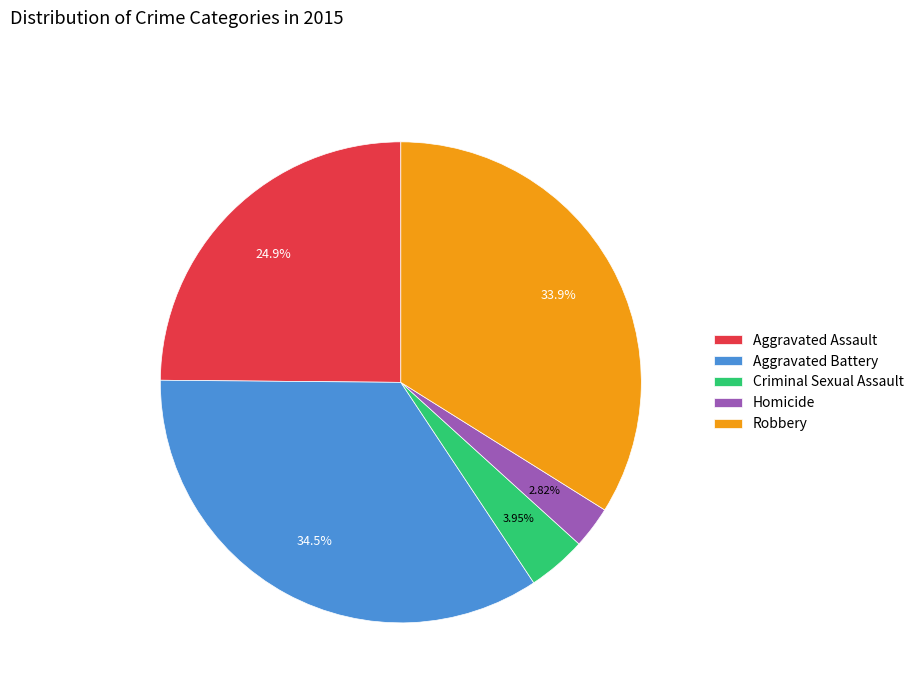

What percentage is the Criminal Sexual Assault slice, to the nearest percent?

4%